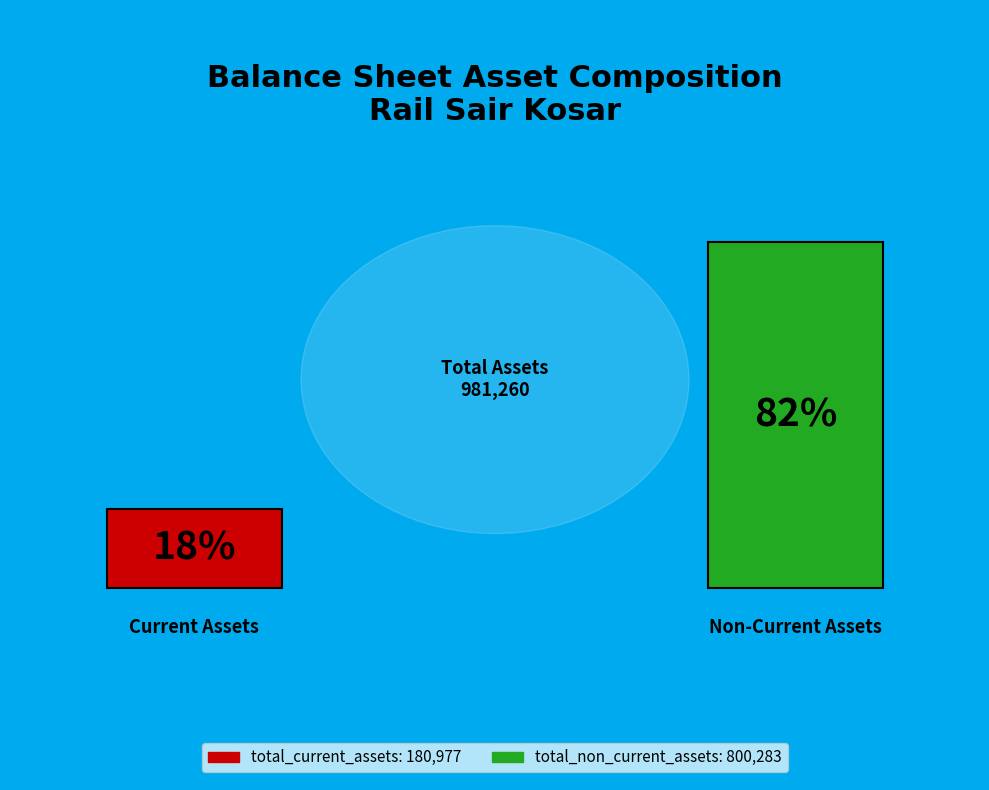

What is the ratio of the value at total_non_current_assets to the value at total_current_assets?

4.4